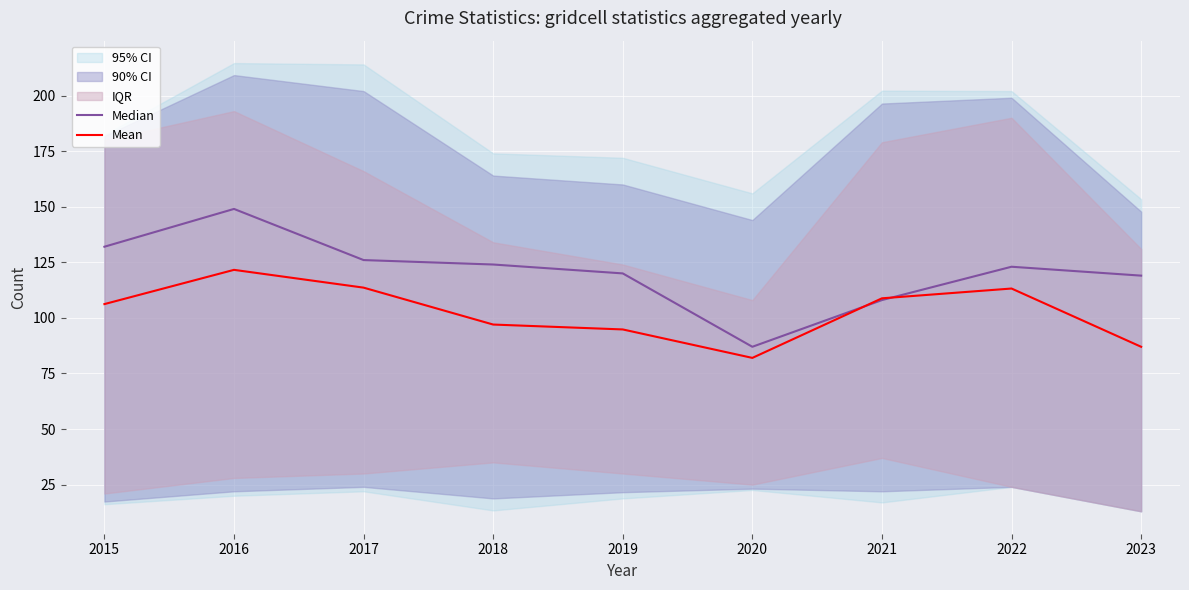

True or false: Mean has a value of 87.0 at 2023.

True